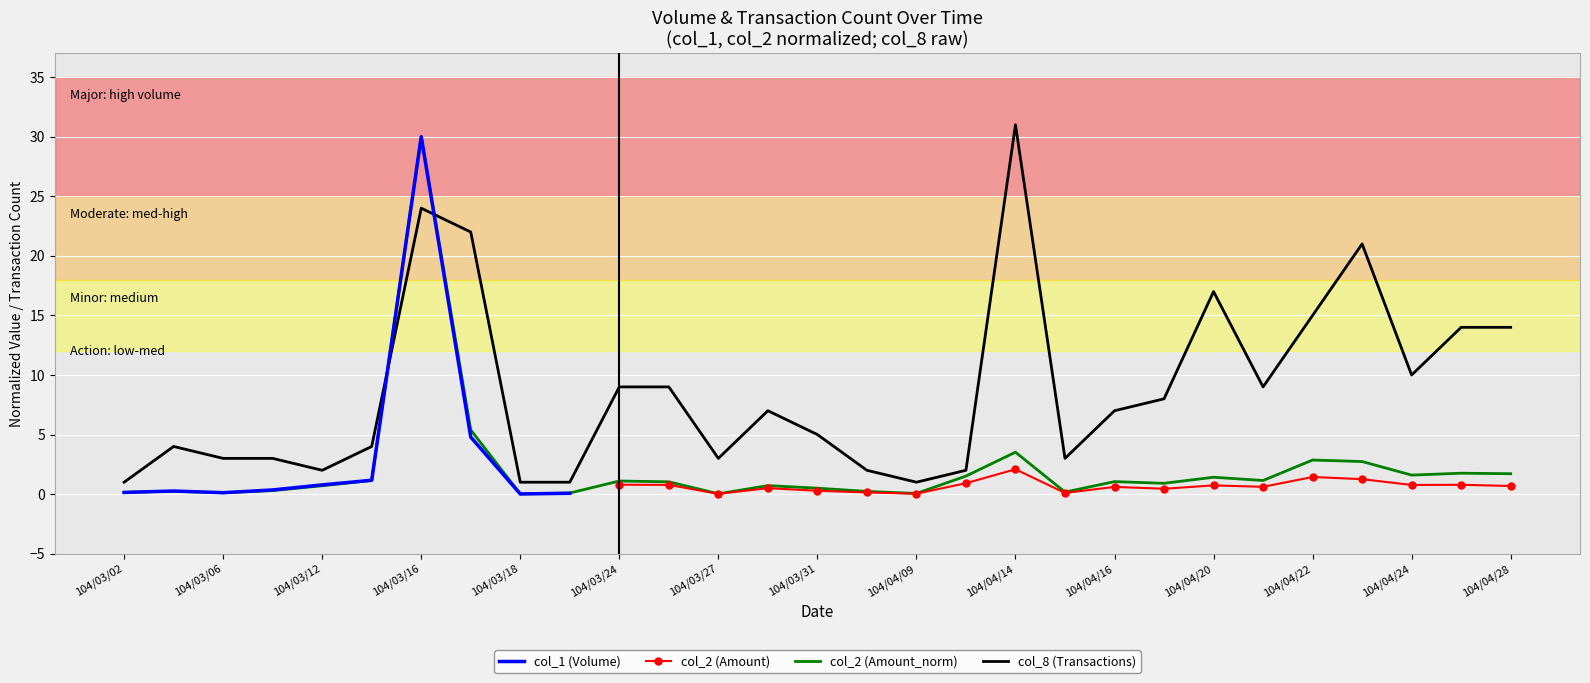

The value of col_1 at 104/04/27 is 1.8. True or false?

True